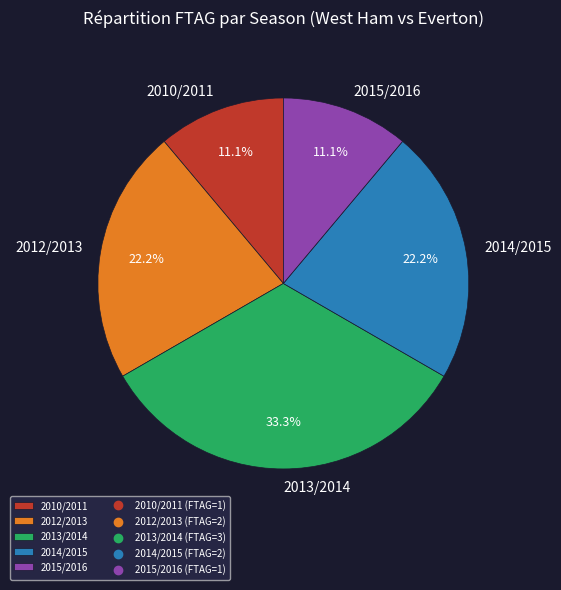

How many slices are in this pie chart?

5